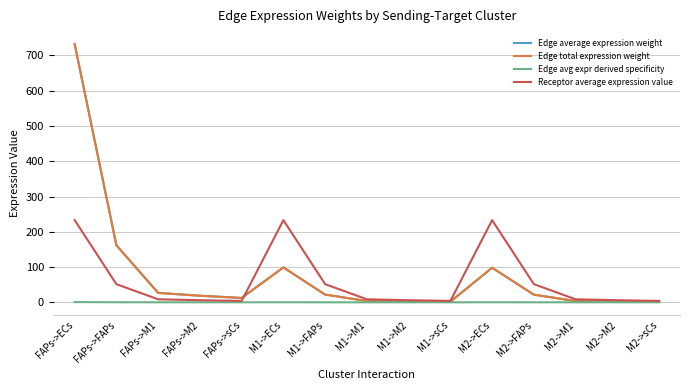

Rank the series by their maximum value, from highest to lowest.

Edge average expression weight, Edge total expression weight, Receptor average expression value, Edge avg expr derived specificity